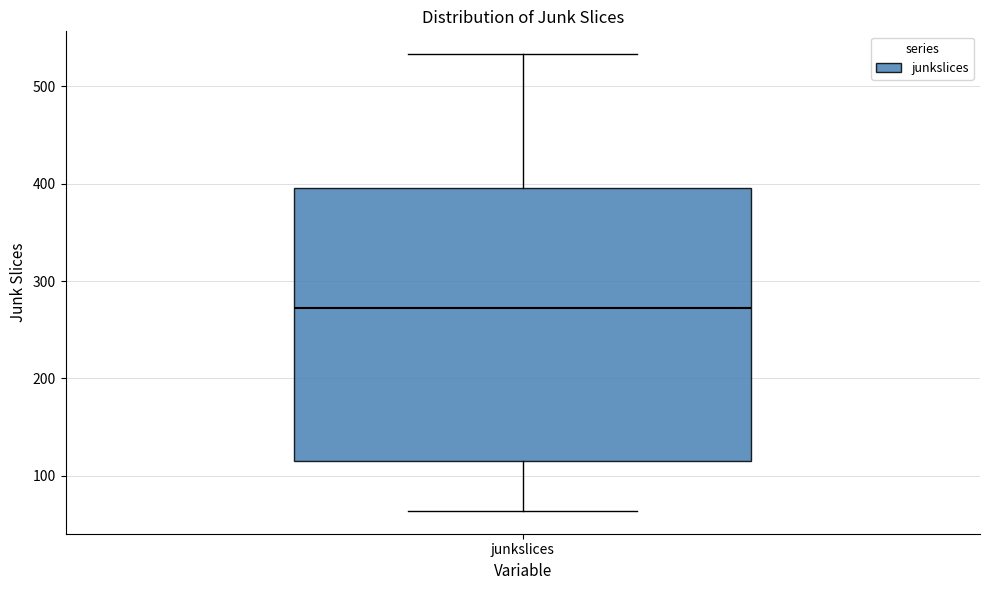

Read this box plot against the y-axis: the position of the median line, the range covered by the box, and the ends of both whiskers. The values are not printed on the chart, so give them approximately, as read against the axis.

median 270, box 120 to 400, whiskers 60 to 530